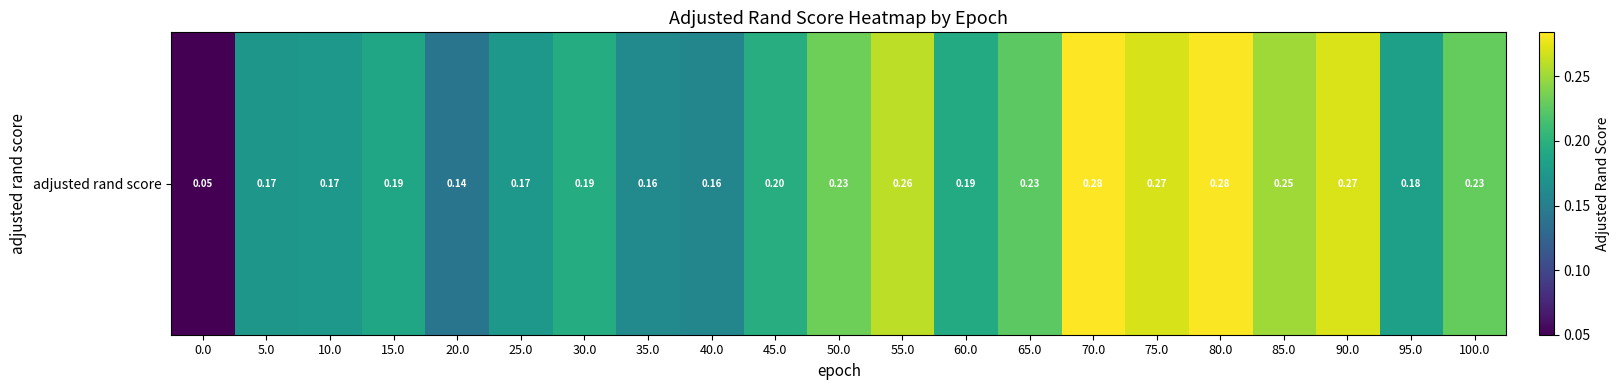

Reading left to right, what are all the values shown in this chart?

0.0=0.0	5.0=0.2	10.0=0.2	15.0=0.2	20.0=0.1	25.0=0.2	30.0=0.2	35.0=0.2	40.0=0.2	45.0=0.2	50.0=0.2	55.0=0.3	60.0=0.2	65.0=0.2	70.0=0.3	75.0=0.3	80.0=0.3	85.0=0.3	90.0=0.3	95.0=0.2	100.0=0.2